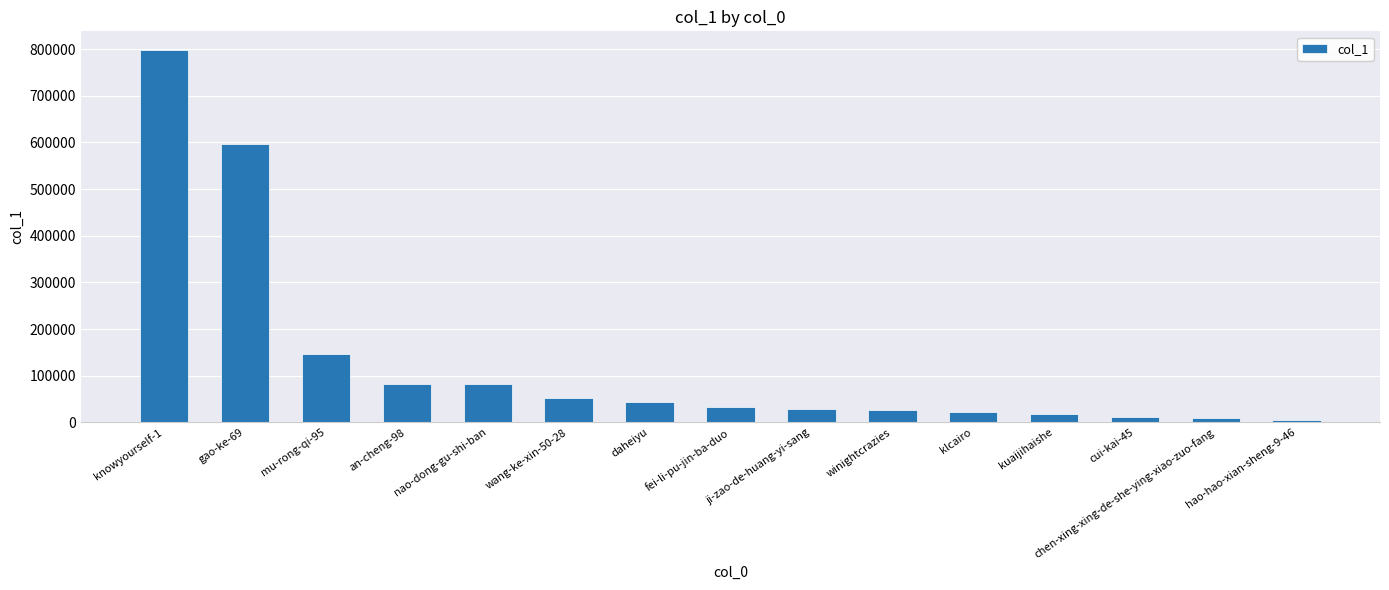

What is the smallest value displayed?

4653